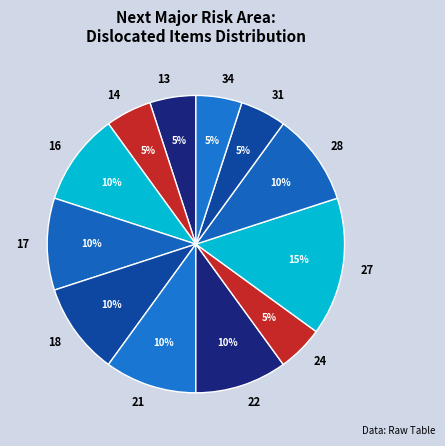

Which slice is the largest?

27